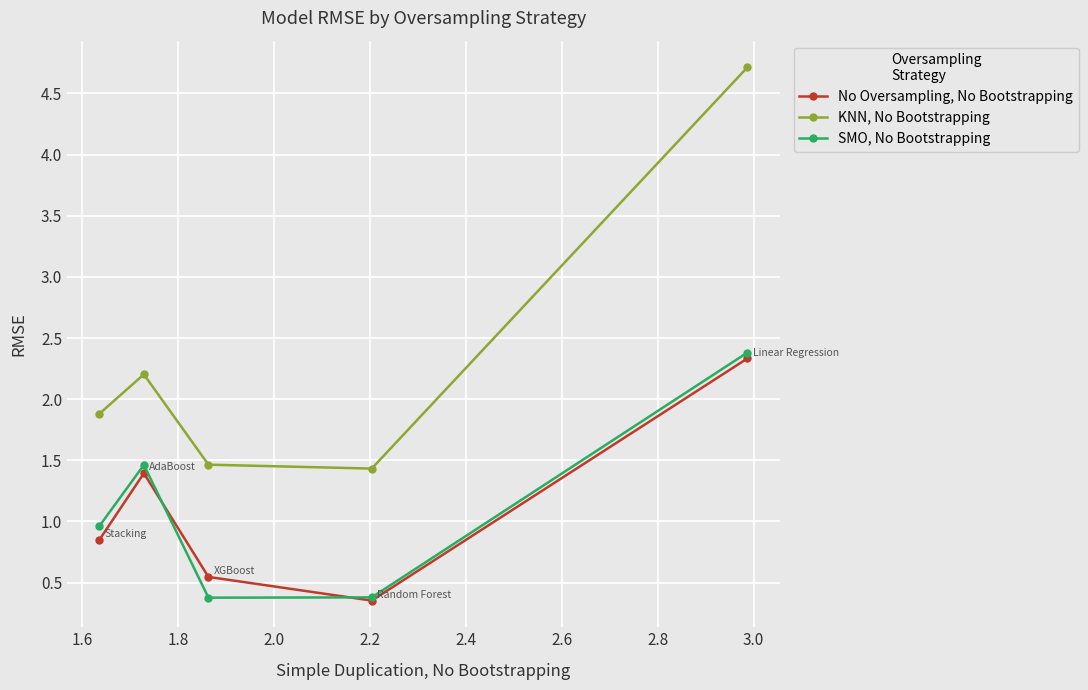

Which series has the largest range (max minus min)?

KNN, No Bootstrapping